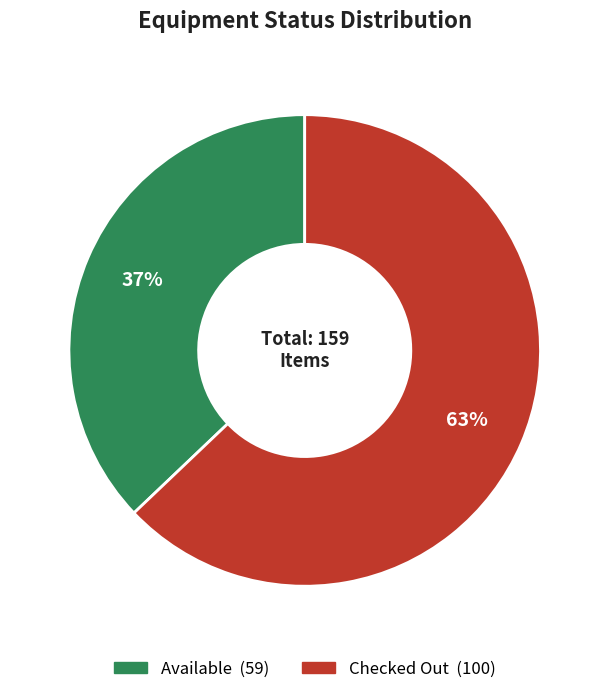

To the nearest percent, what portion does Available represent?

37%